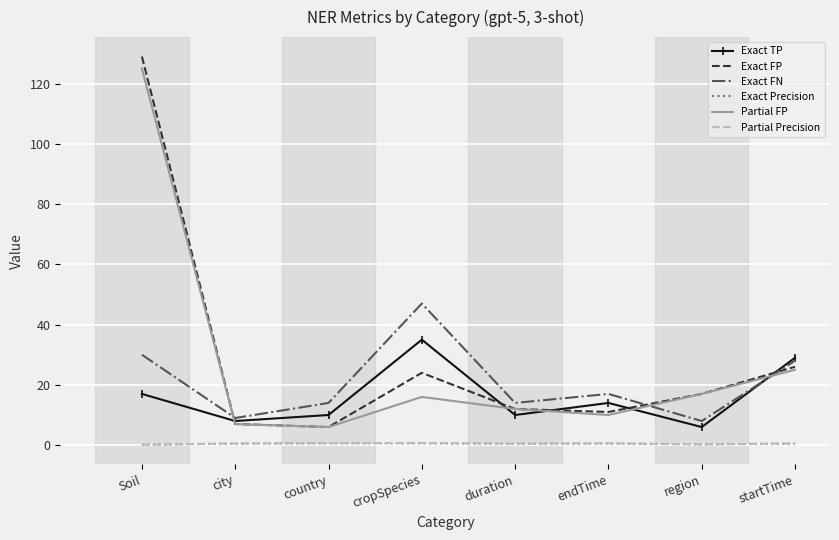

Which label corresponds to the largest value in the chart?

Soil